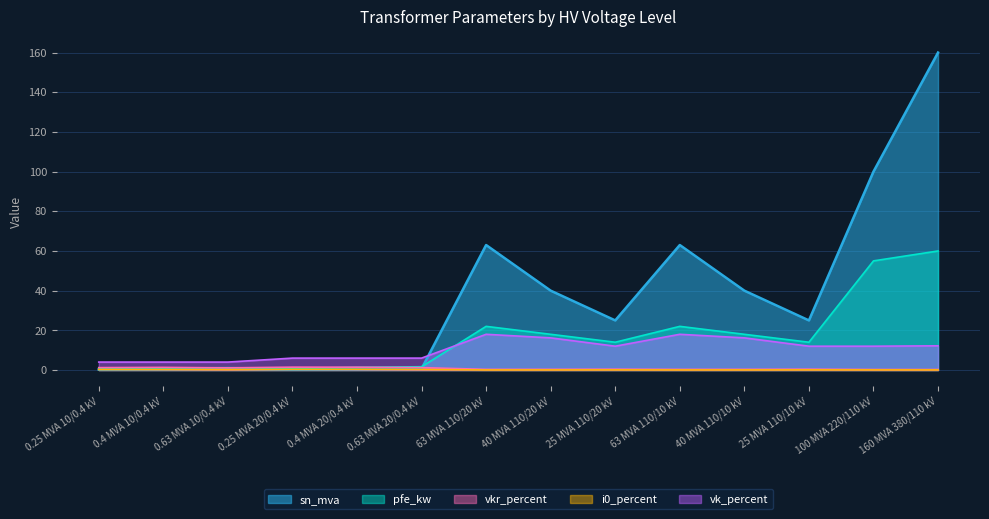

What is the total value across all series at 0.63 MVA 10/0.4 kV?

7.1